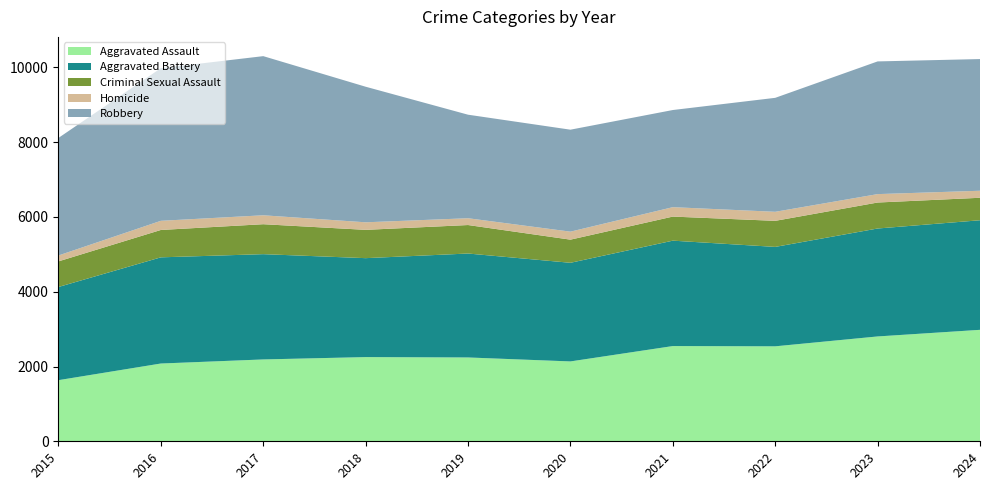

Reading left to right, list all the values displayed in this chart.

Aggravated Assault: 2015=1635	2016=2080	2017=2189	2018=2252	2019=2242	2020=2136	2021=2547	2022=2540	2023=2804	2024=2981
Aggravated Battery: 2015=2492	2016=2840	2017=2816	2018=2646	2019=2780	2020=2638	2021=2819	2022=2659	2023=2887	2024=2931
Criminal Sexual Assault: 2015=685	2016=732	2017=801	2018=757	2019=762	2020=619	2021=644	2022=697	2023=695	2024=601
Homicide: 2015=158	2016=245	2017=239	2018=202	2019=182	2020=214	2021=252	2022=242	2023=225	2024=188
Robbery: 2015=3144	2016=4082	2017=4256	2018=3626	2019=2769	2020=2727	2021=2598	2022=3048	2023=3549	2024=3522